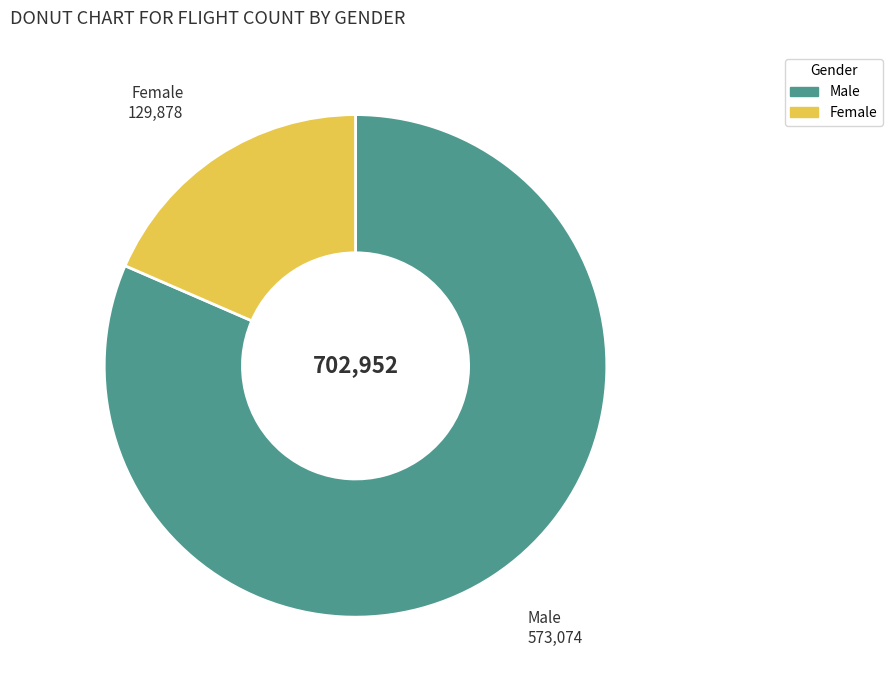

Does Female represent more than half of the total?

No